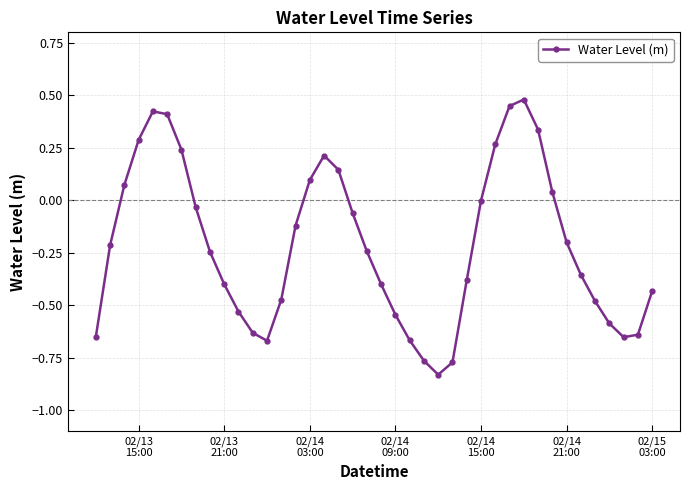

What is the difference between the maximum and minimum values?

1.3